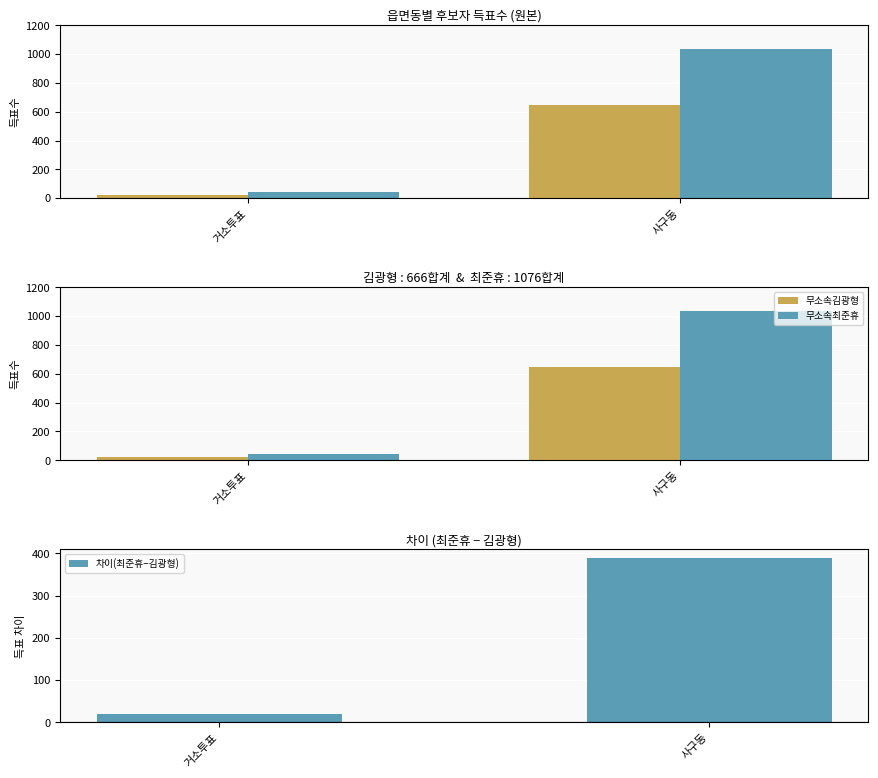

How many groups of bars are there?

2